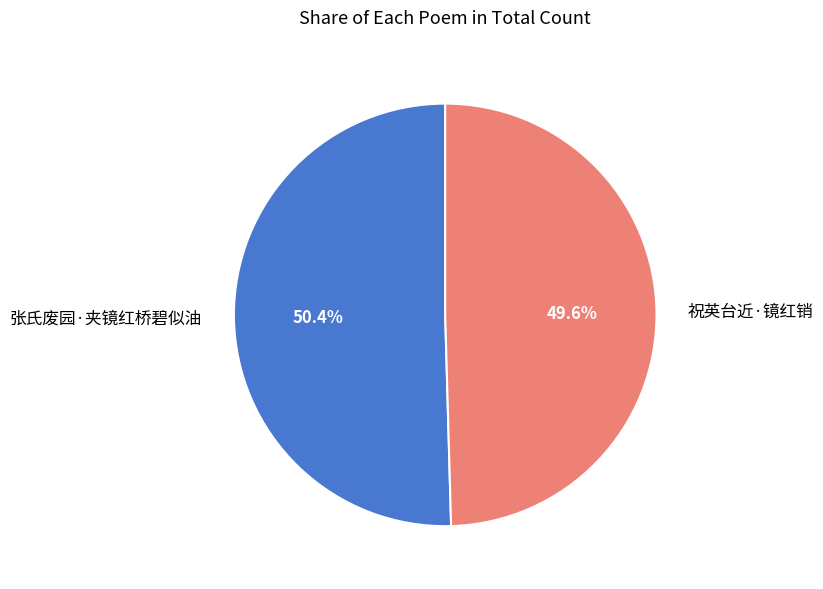

Is there any slice that represents more than half of the pie?

Yes